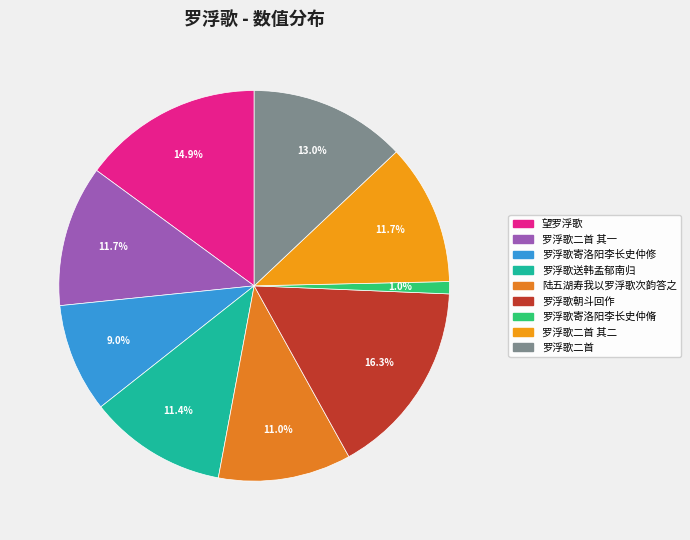

What is the largest slice in the pie chart?

罗浮歌朝斗回作